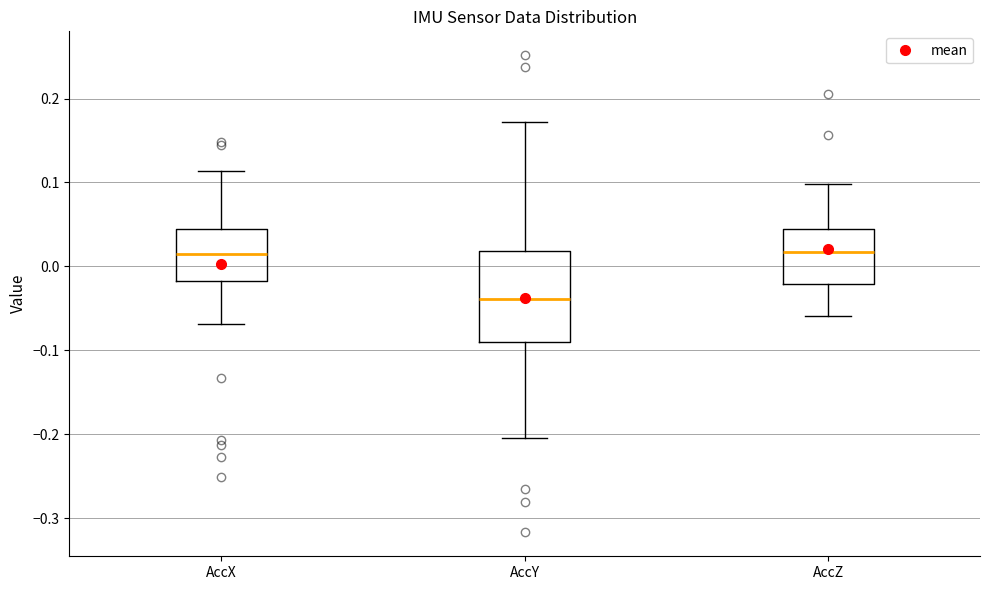

Where is the upper edge of the box for AccY on the y-axis? The values are not printed on the chart, so give them approximately, as read against the axis.

0.02